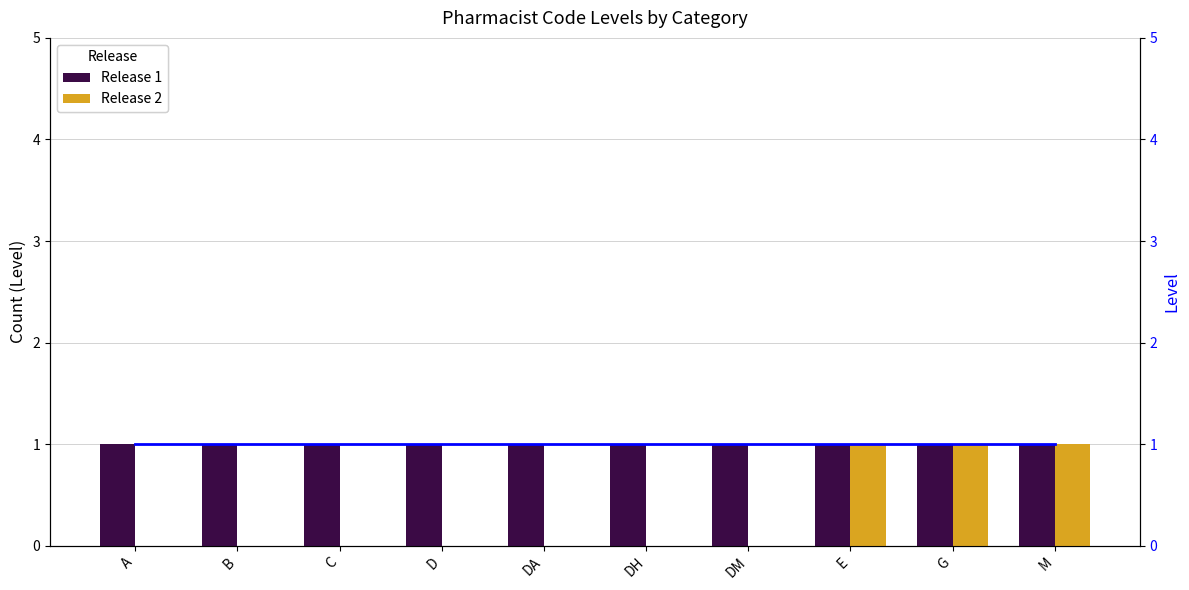

List the series in order of their peak value, highest first.

Release 1, Release 2, Level